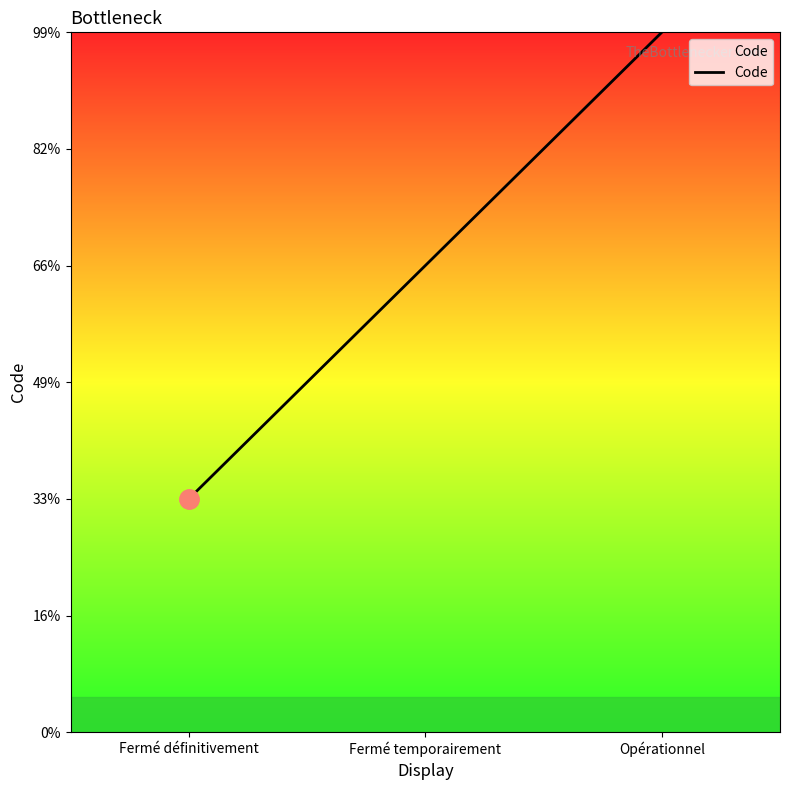

Does the chart display data point markers on the line(s)?

No